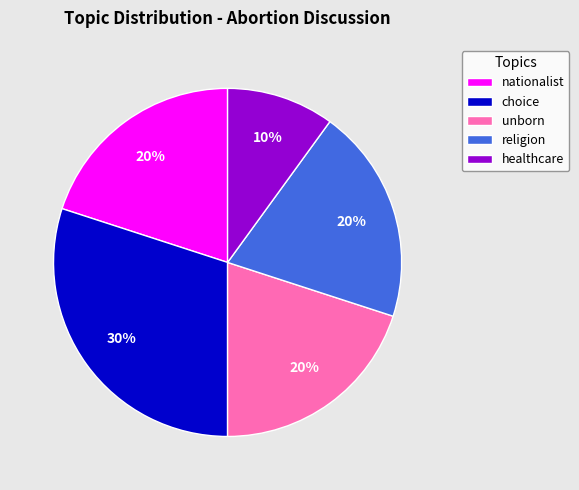

Is it true that healthcare is 1% of the pie?

False